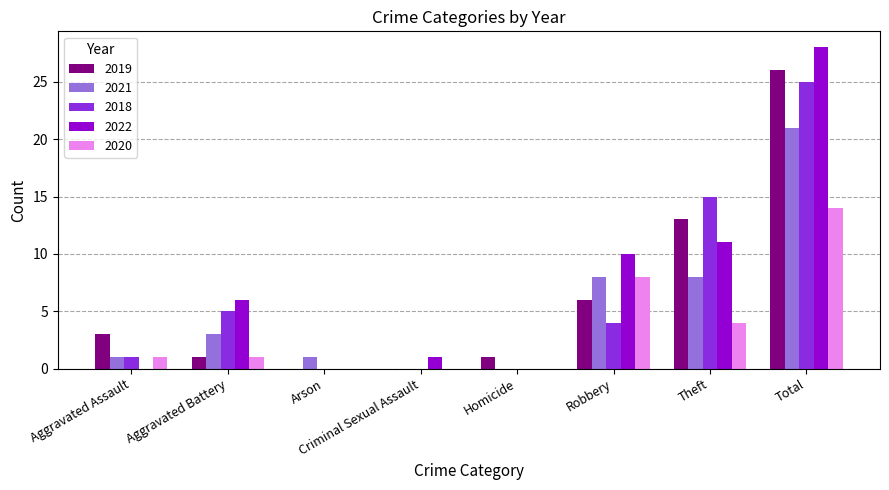

Reading left to right, extract all data points from this chart.

2019: Aggravated Assault=3	Aggravated Battery=1	Arson=0	Criminal Sexual Assault=0	Homicide=1	Robbery=6	Theft=13	Total=26
2021: Aggravated Assault=1	Aggravated Battery=3	Arson=1	Criminal Sexual Assault=0	Homicide=0	Robbery=8	Theft=8	Total=21
2018: Aggravated Assault=1	Aggravated Battery=5	Arson=0	Criminal Sexual Assault=0	Homicide=0	Robbery=4	Theft=15	Total=25
2022: Aggravated Assault=0	Aggravated Battery=6	Arson=0	Criminal Sexual Assault=1	Homicide=0	Robbery=10	Theft=11	Total=28
2020: Aggravated Assault=1	Aggravated Battery=1	Arson=0	Criminal Sexual Assault=0	Homicide=0	Robbery=8	Theft=4	Total=14